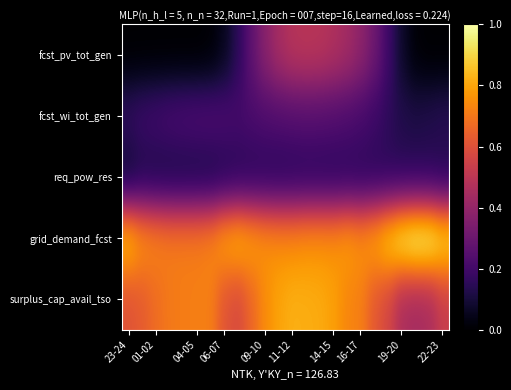

Reading left to right, extract all data points from this chart.

fcst_pv_tot_gen: 0.0	0.0	0.0	0.0	0.0	0.0	0.0	0.1	0.1	0.3	0.4	0.4	0.5	0.5	0.5	0.5	0.4	0.4	0.3	0.2	0.1	0.0	0.0	0.0
fcst_wi_tot_gen: 0.2	0.2	0.2	0.2	0.2	0.2	0.2	0.2	0.2	0.2	0.2	0.2	0.2	0.2	0.2	0.2	0.2	0.2	0.2	0.2	0.1	0.1	0.1	0.1
req_pow_res: 0.1	0.1	0.1	0.1	0.1	0.1	0.1	0.1	0.1	0.1	0.1	0.1	0.1	0.1	0.1	0.1	0.1	0.1	0.1	0.1	0.1	0.1	0.1	0.1
grid_demand_fcst: 0.8	0.8	0.7	0.7	0.7	0.7	0.7	0.8	0.8	0.8	0.8	0.8	0.7	0.8	0.8	0.8	0.8	0.8	0.8	0.9	1.0	1.0	1.0	0.9
surplus_cap_avail_tso: 0.6	0.6	0.7	0.7	0.7	0.7	0.7	0.6	0.6	0.7	0.7	0.8	0.8	0.8	0.8	0.8	0.7	0.7	0.6	0.6	0.5	0.4	0.5	0.5